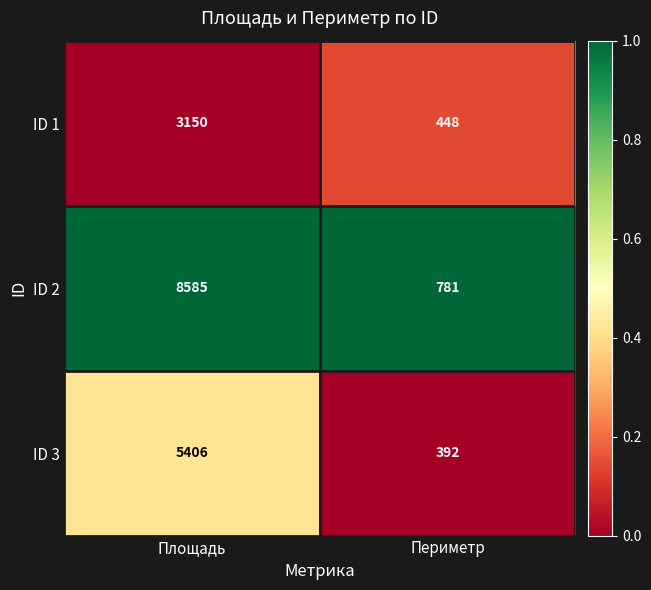

At Периметр, list the series in order from largest to smallest.

ID 2, ID 1, ID 3